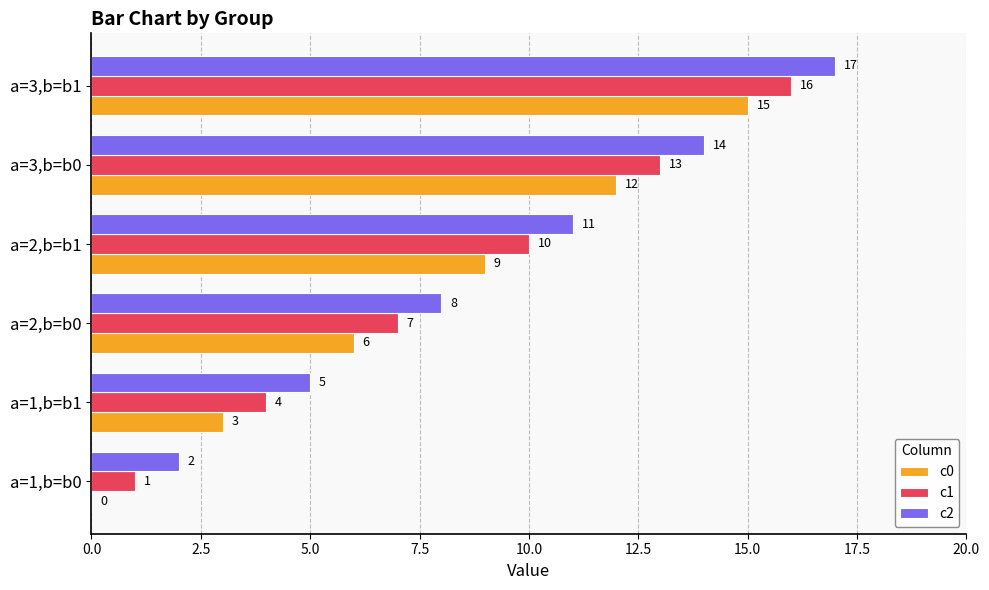

What is the sum of all c1 values?

51